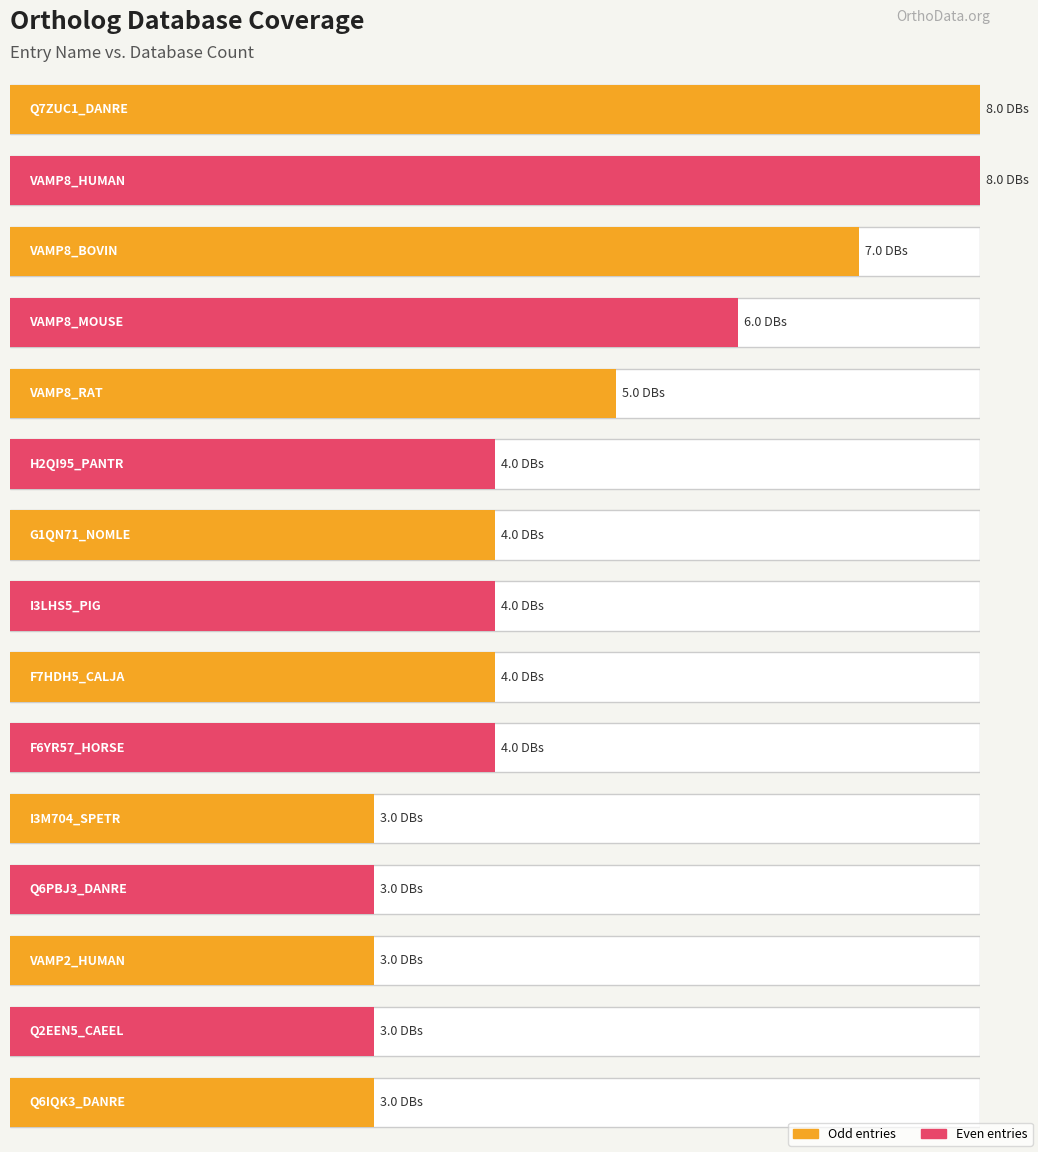

What is the smallest value displayed?

3